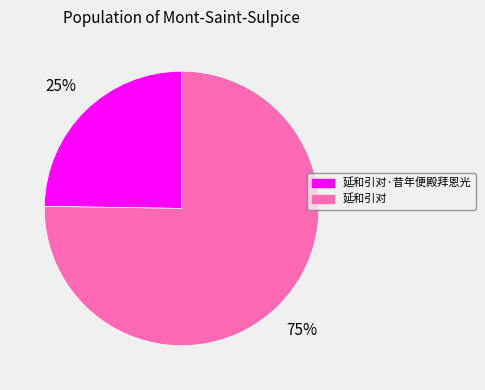

Is there any slice that represents more than half of the pie?

Yes